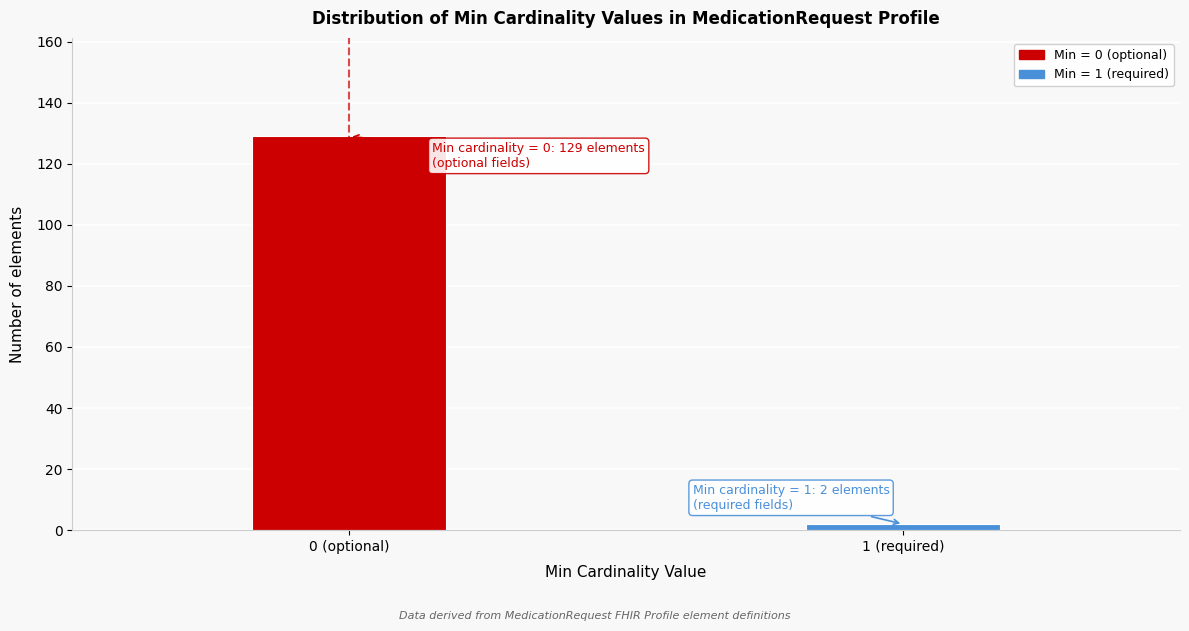

Reading left to right, what are all the values shown in this chart?

0 (optional)=129	1 (required)=2